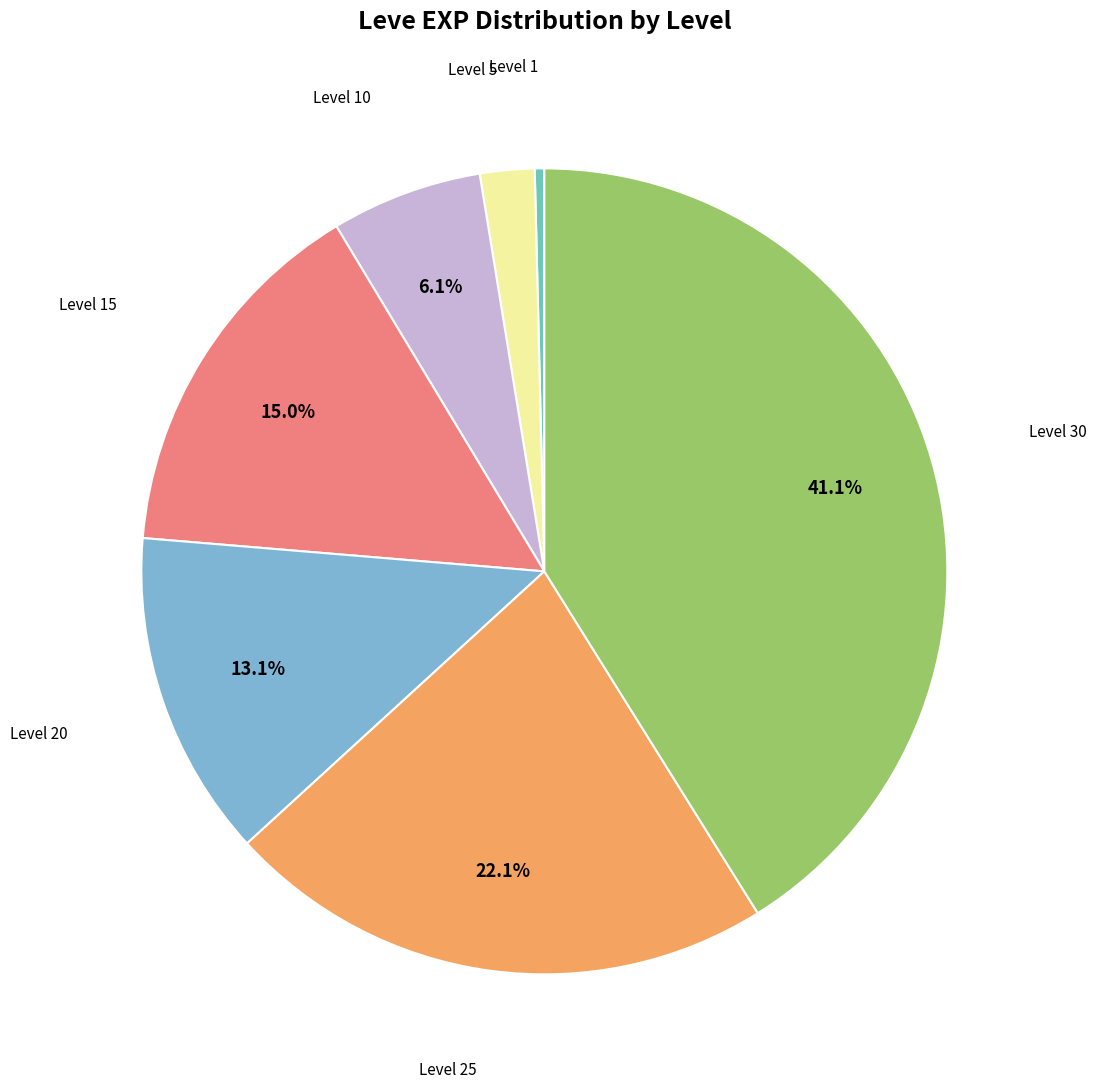

How many segments does this pie chart have?

7